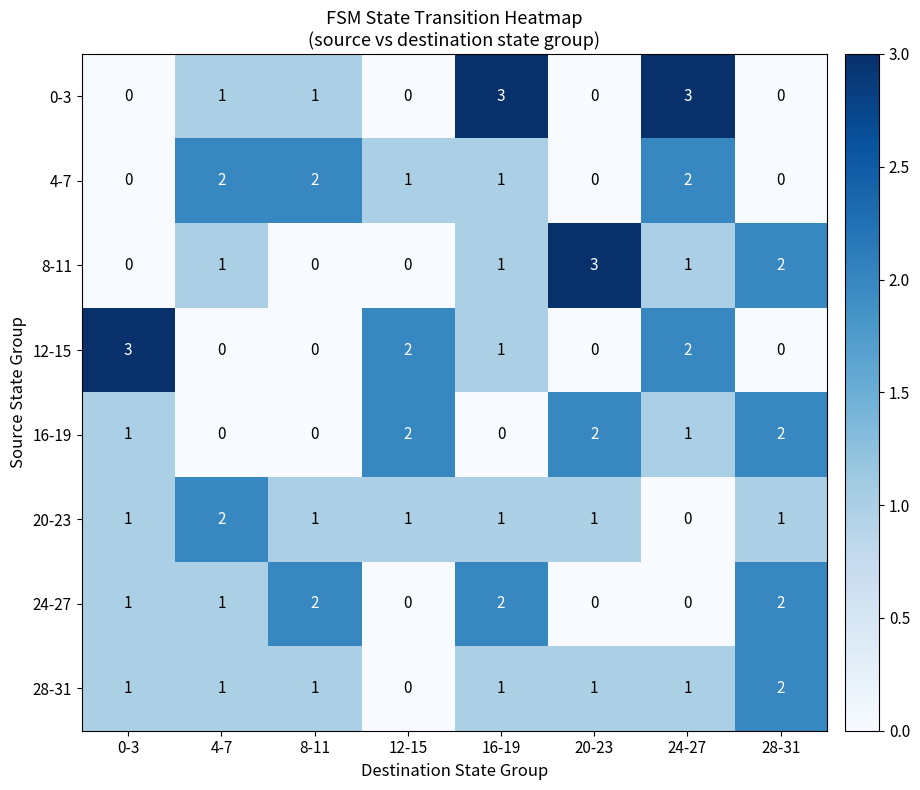

How many positive values does the 8-11 series have?

5